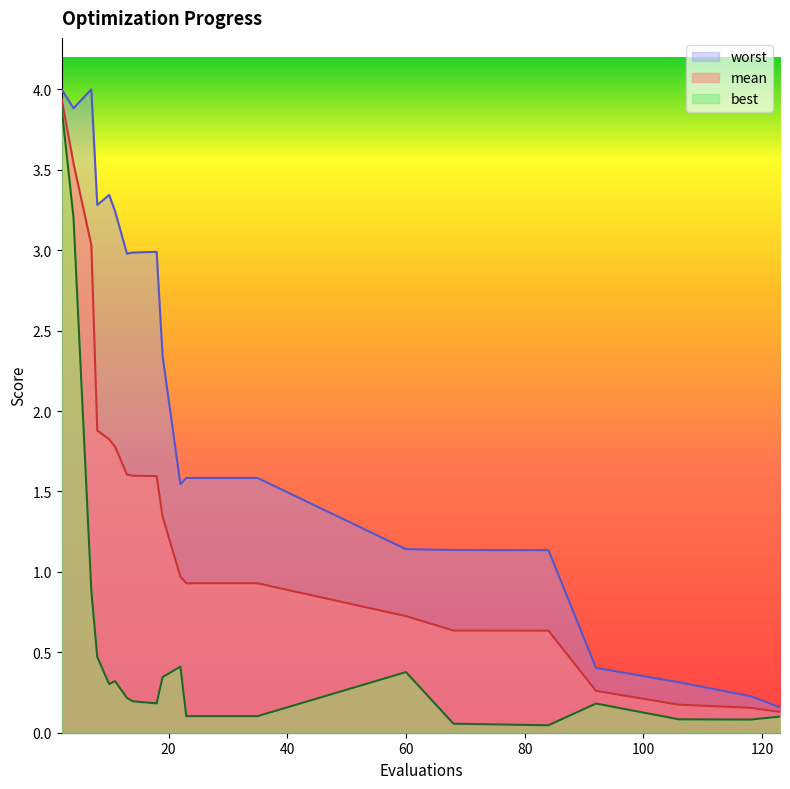

How many lines are shown in the chart?

3